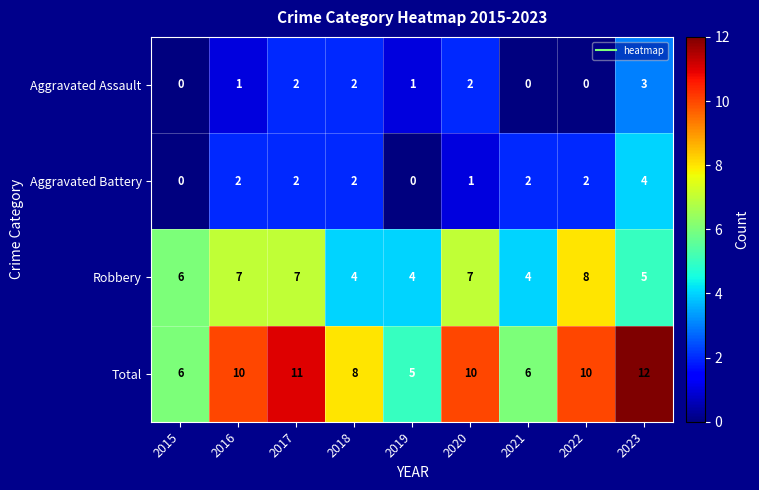

What is the approximate value of Robbery at 2018?

4